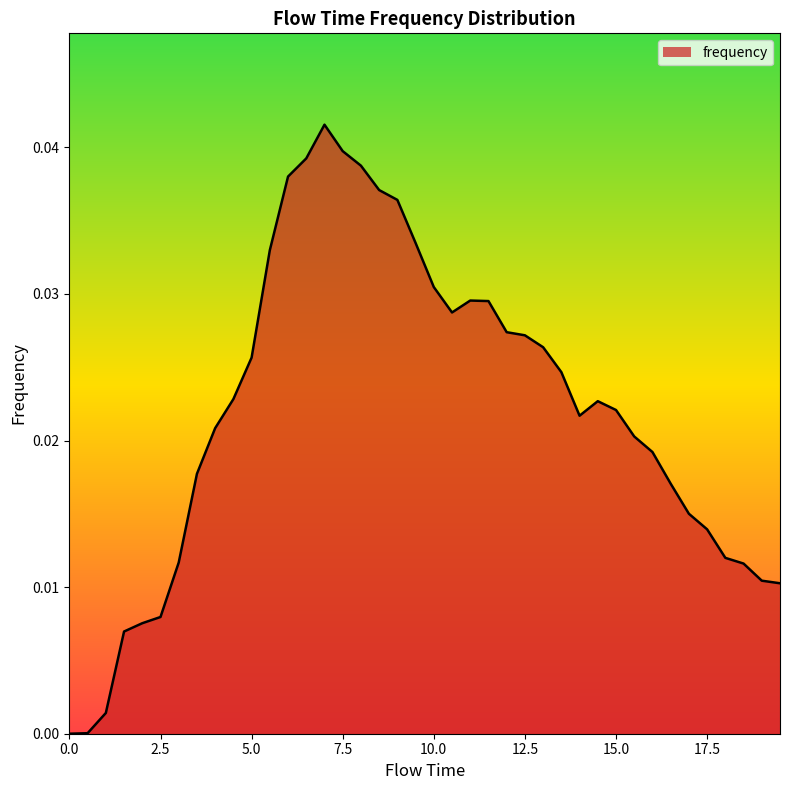

How many lines are shown in the chart?

1